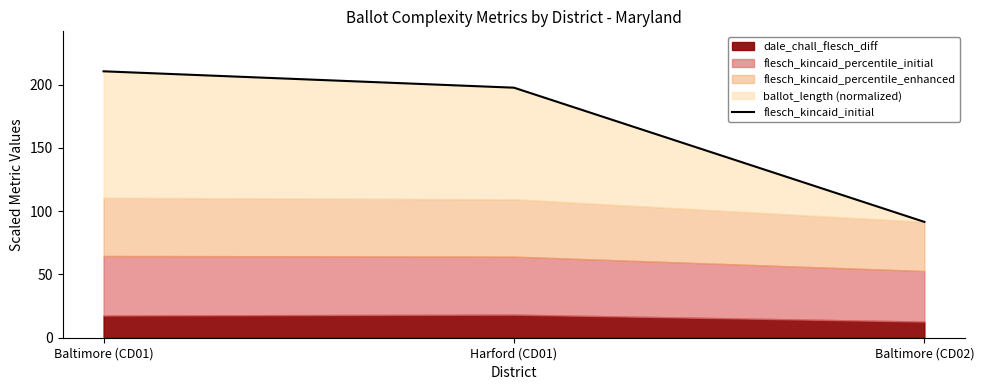

What is the ratio of the value at Baltimore (CD02) to the value at Harford (CD01)?

0.5